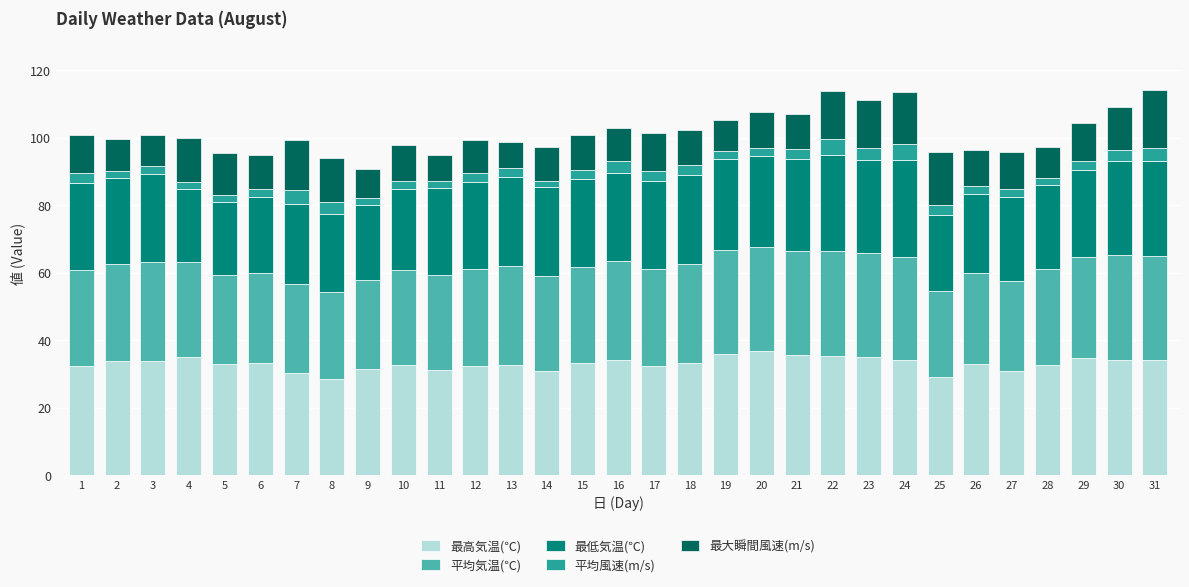

What is the total value across all series at 21?

107.0